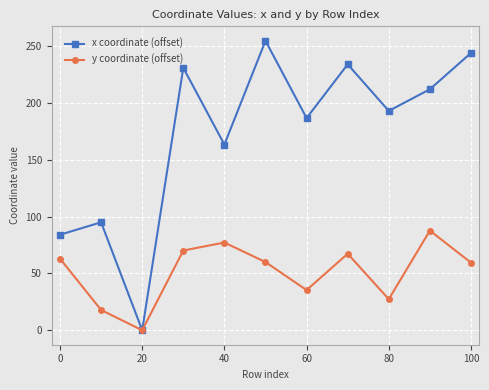

At how many categories does at least one series exceed 227?

4